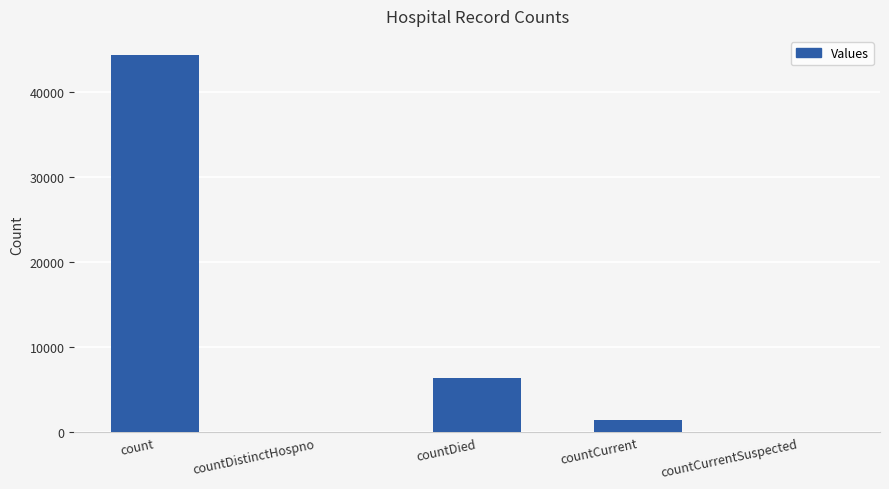

What is the sum of the values at countDistinctHospno and countDied?

6433